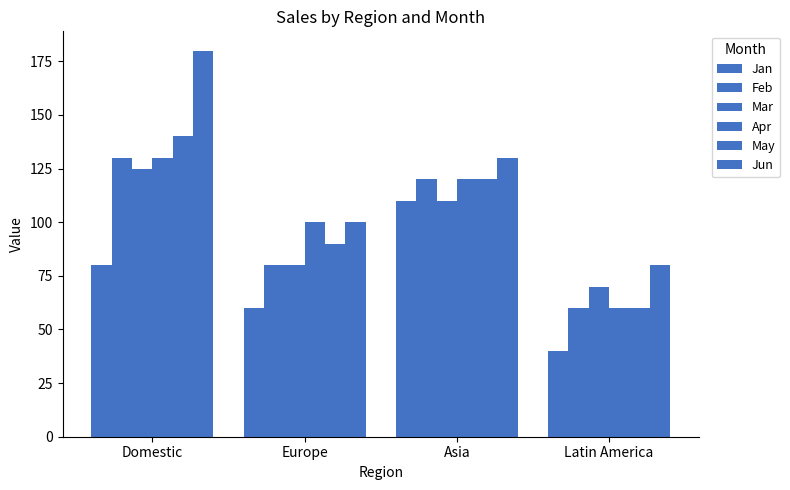

What is the average value of the Mar series?

96